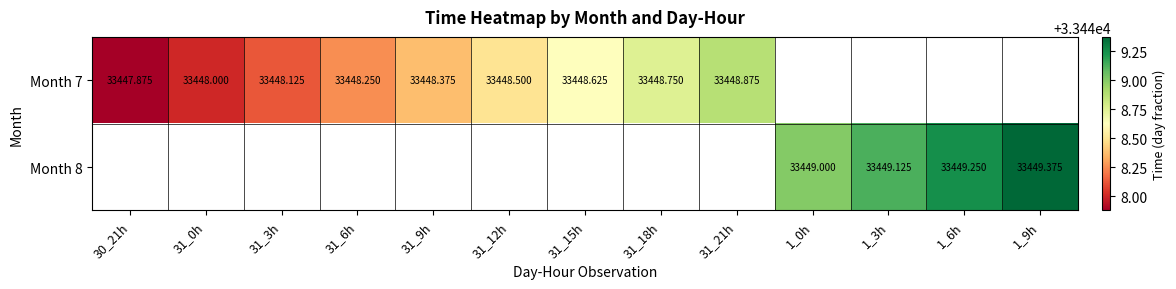

Is it true that Month 7 equals 33448.2 at 31_6h?

True